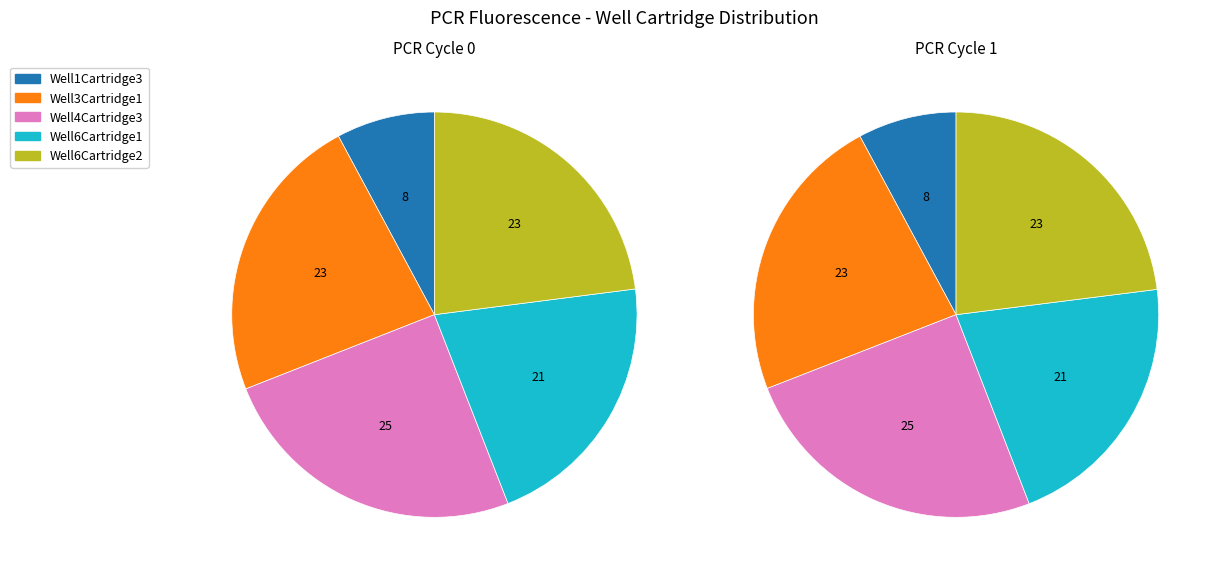

What is the total percentage of PCR Cycle 0 and PCR Cycle 1?

100.0%